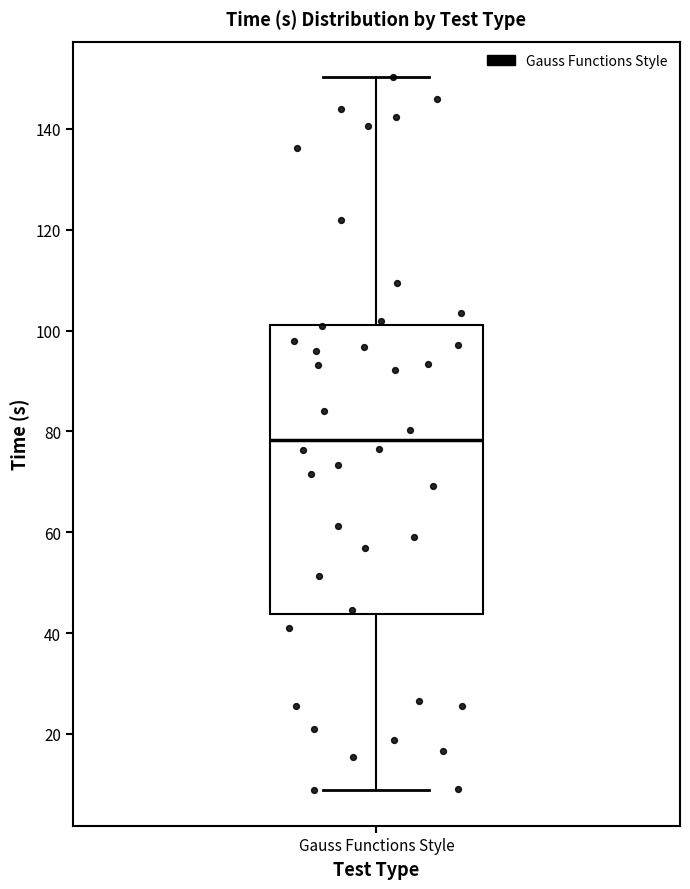

Where is the lower edge of the box for Gauss Functions Style on the y-axis? The values are not printed on the chart, so give them approximately, as read against the axis.

44